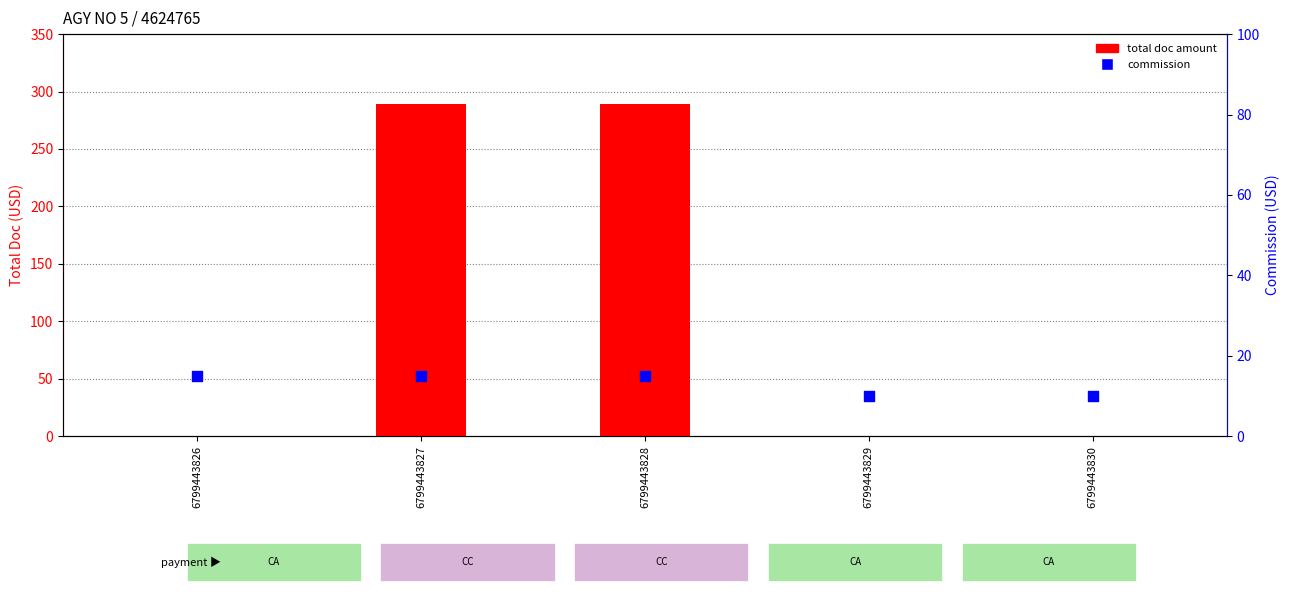

Which series has the largest Y range (max minus min)?

total doc amount